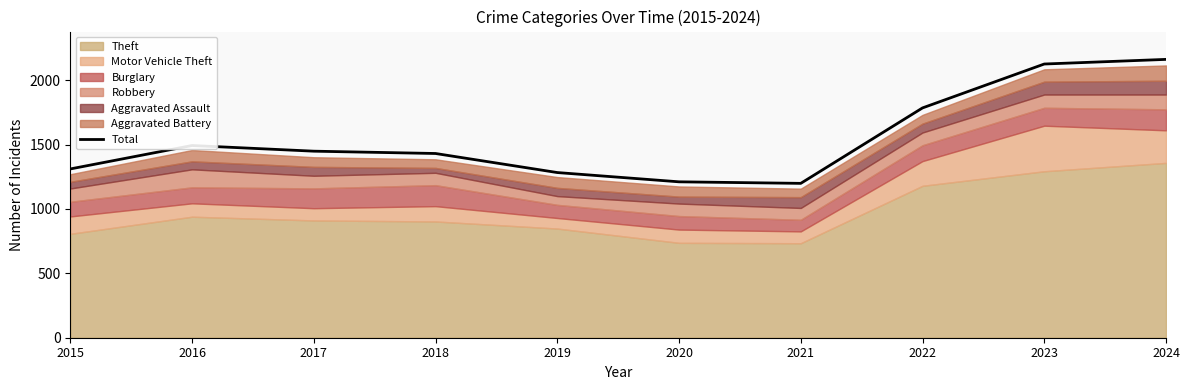

Reading left to right, list all the values displayed in this chart.

1311	1493	1449	1431	1283	1211	1199	1785	2126	2162